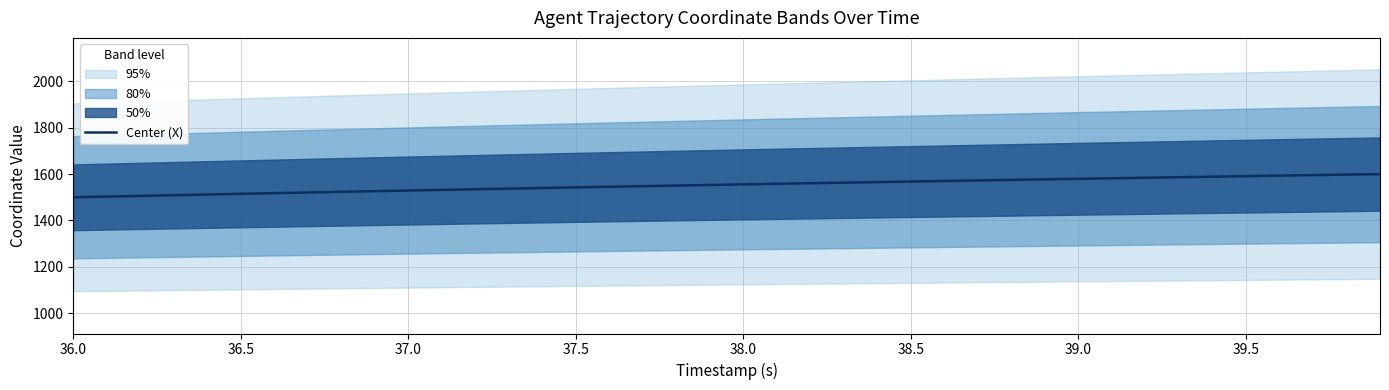

The value of Center (X) at 38.0 is 1555.7. True or false?

True